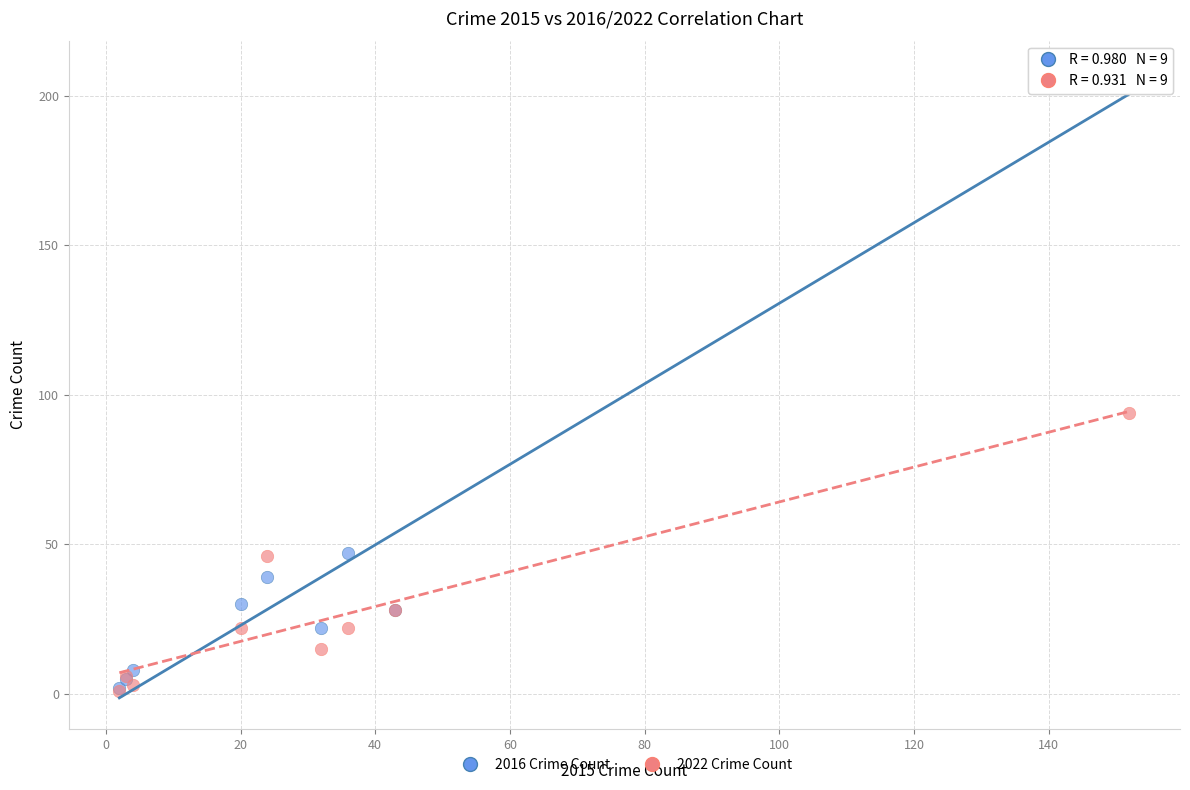

In the 2016 Crime Count series, what Y value is closest to 105?

47